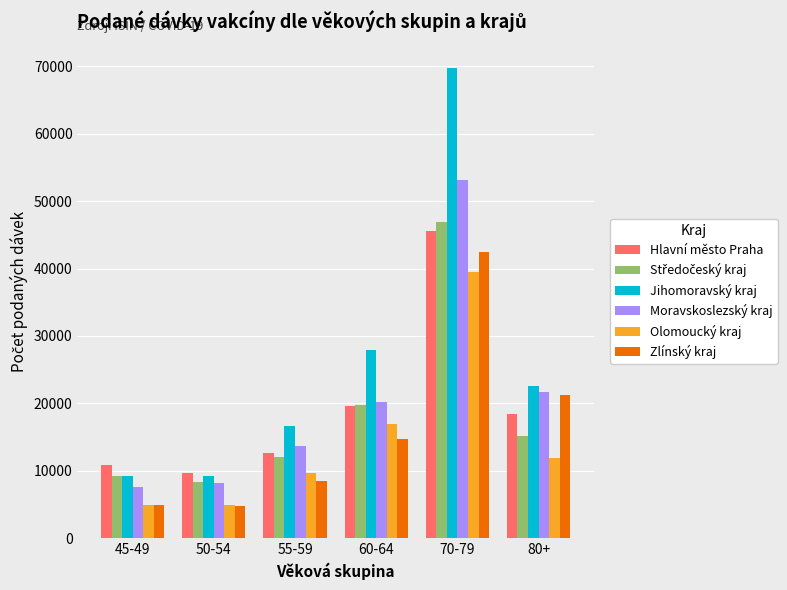

What is the total value across all series at 45-49?

46575